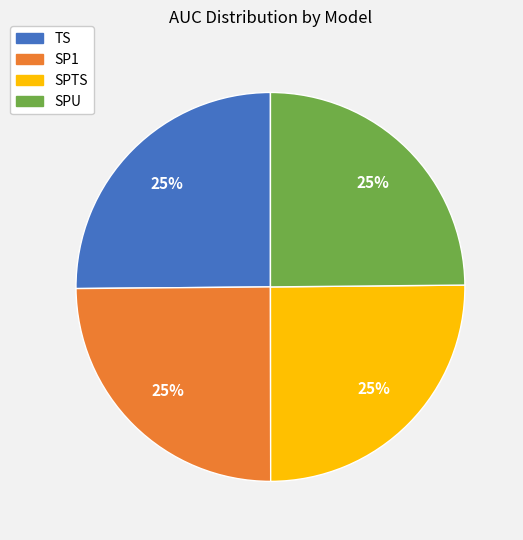

To the nearest percent, what is the average slice percentage?

25%